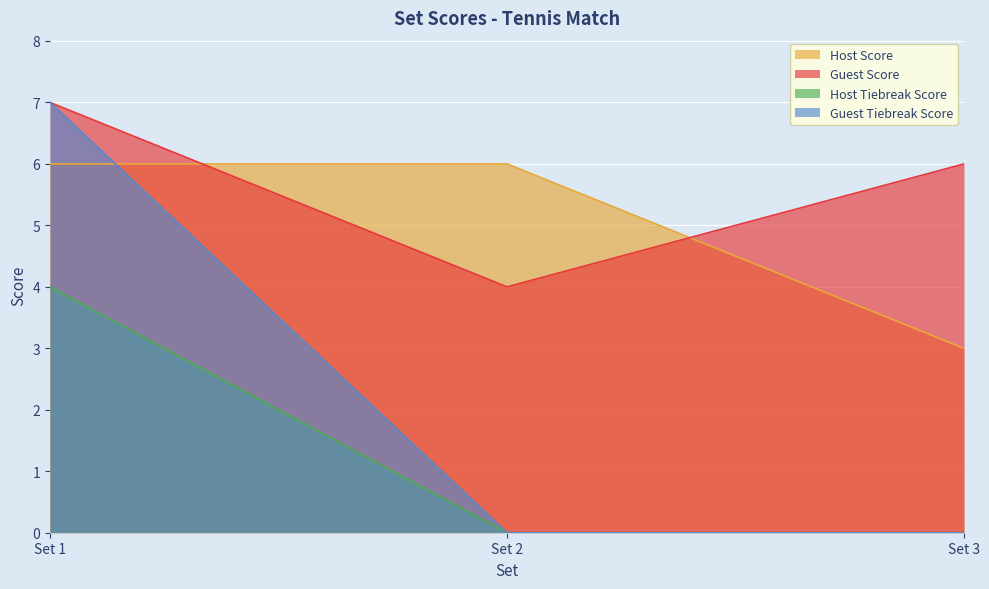

What is the total value across all series at 1?

24